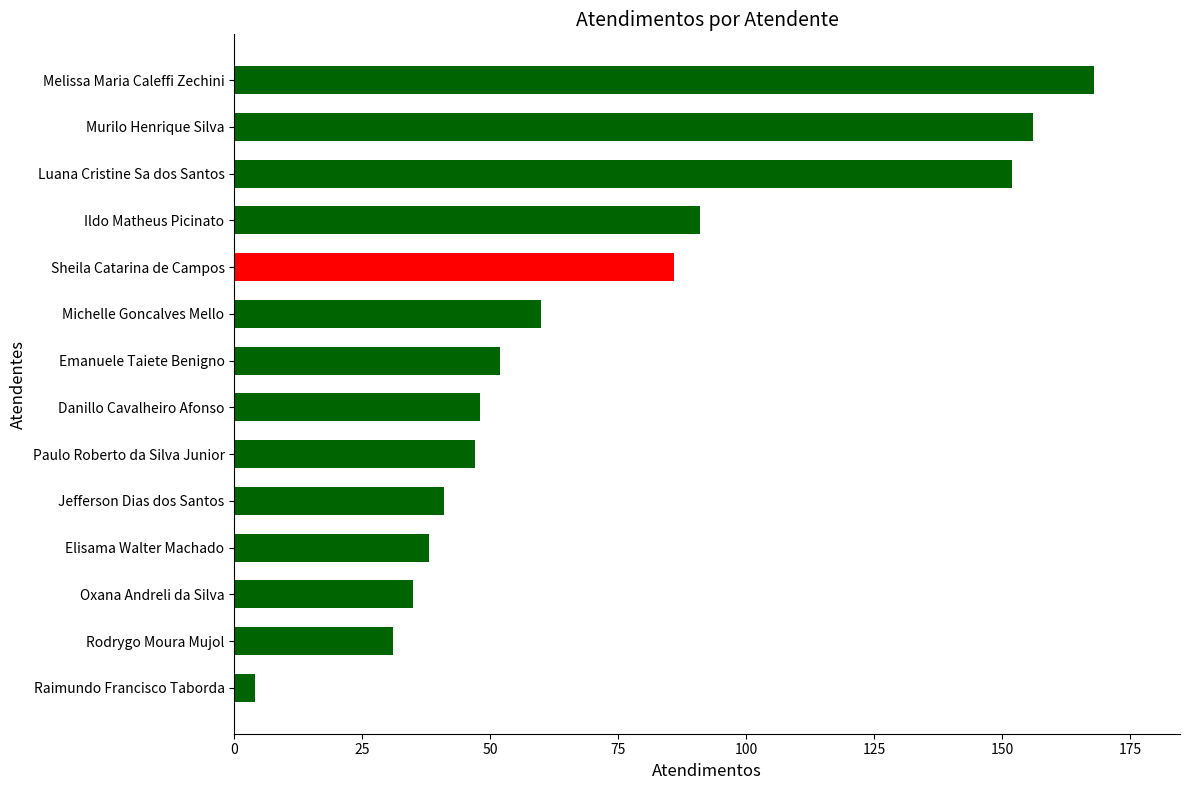

How many data points does each series have?

14